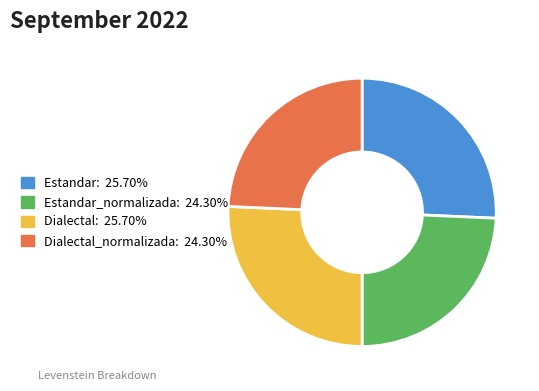

Is there a majority slice in this chart?

No